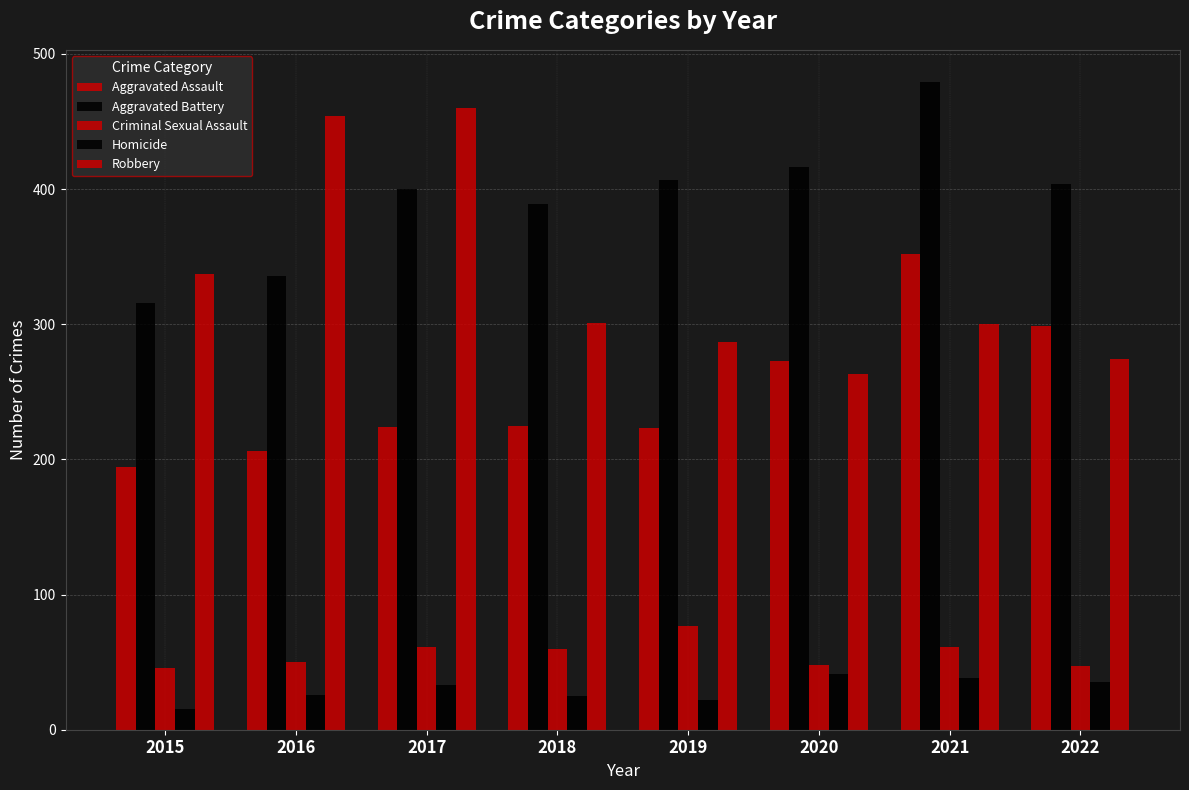

Between 2015 and 2021, which series saw the biggest shift?

Aggravated Battery